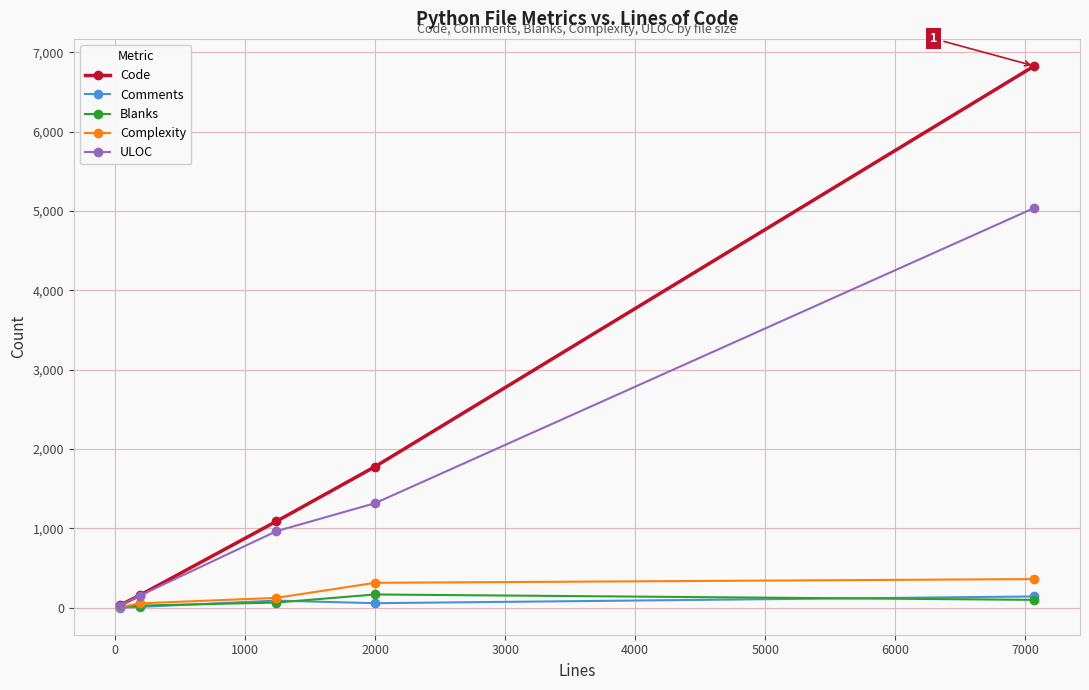

Which series has the largest total across all categories?

Code